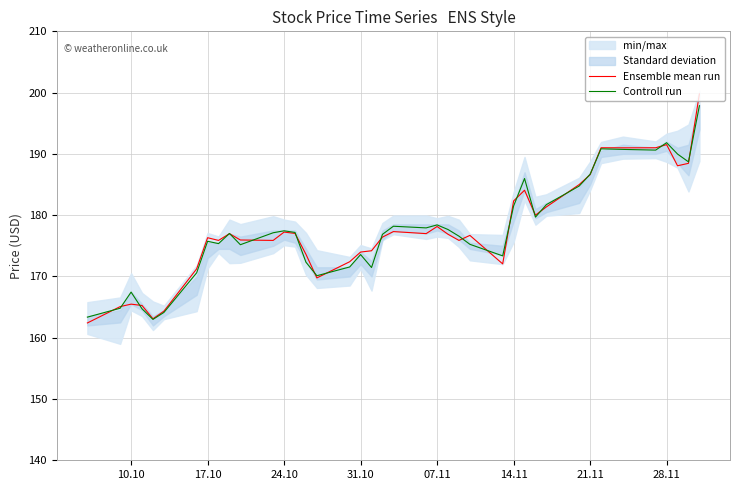

What is the maximum value for Controll run?

197.9